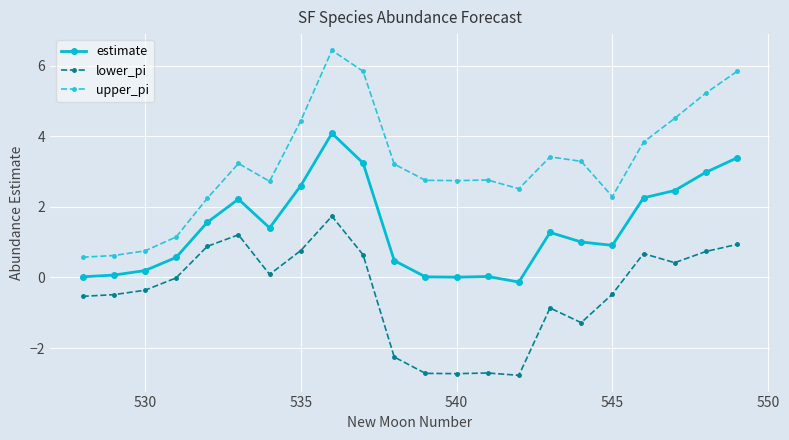

How many data points does each series have?

22